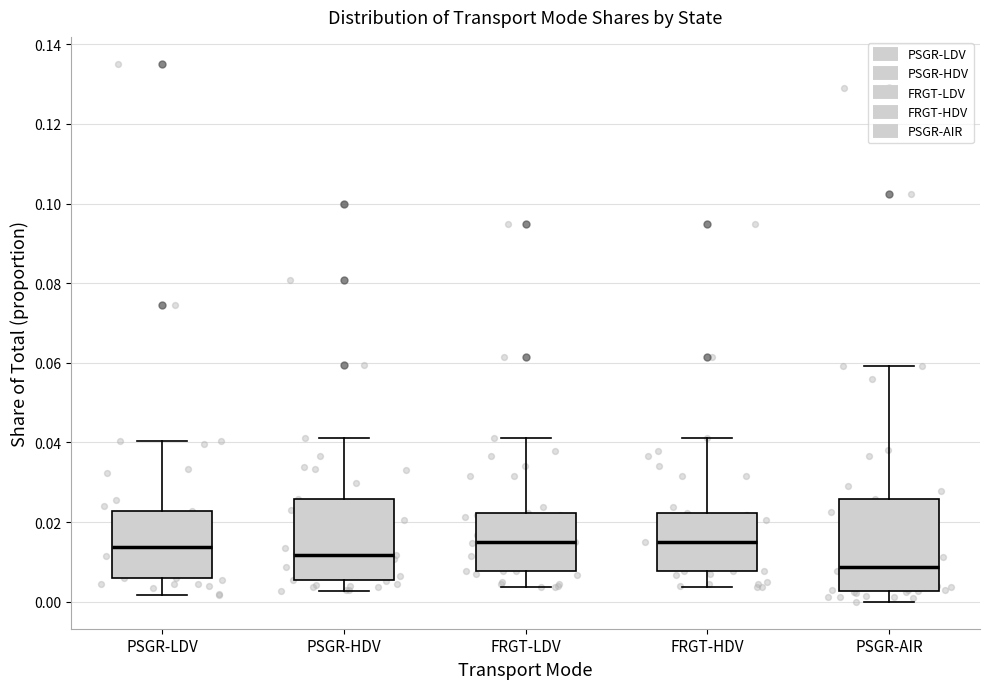

Reading left to right, read every box against the y-axis: the position of its median line, the range the box covers, and the ends of its whiskers. The values are not printed on the chart, so give them approximately, as read against the axis.

PSGR-LDV: median 0.014, box 0.006 to 0.022, whiskers 0.002 to 0.040
PSGR-HDV: median 0.012, box 0.006 to 0.026, whiskers 0.002 to 0.042
FRGT-LDV: median 0.016, box 0.008 to 0.022, whiskers 0.004 to 0.042
FRGT-HDV: median 0.016, box 0.008 to 0.022, whiskers 0.004 to 0.042
PSGR-AIR: median 0.008, box 0.002 to 0.026, whiskers 0.000 to 0.060